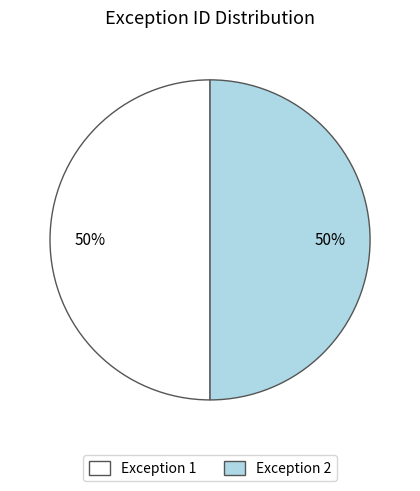

Is the sum of Exception 2 and Exception 1 greater than half?

Yes